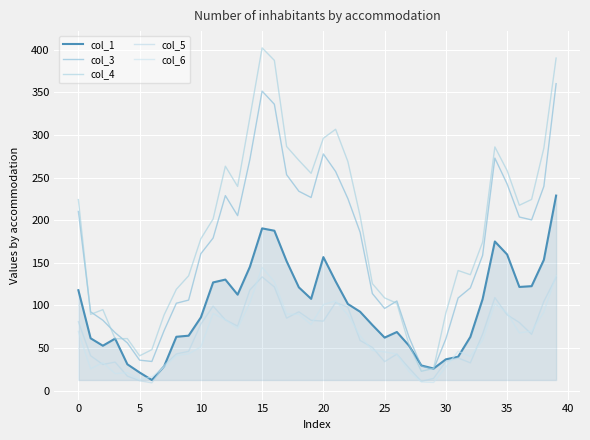

True or false: col_4 has more than 0 interior local peaks.

True